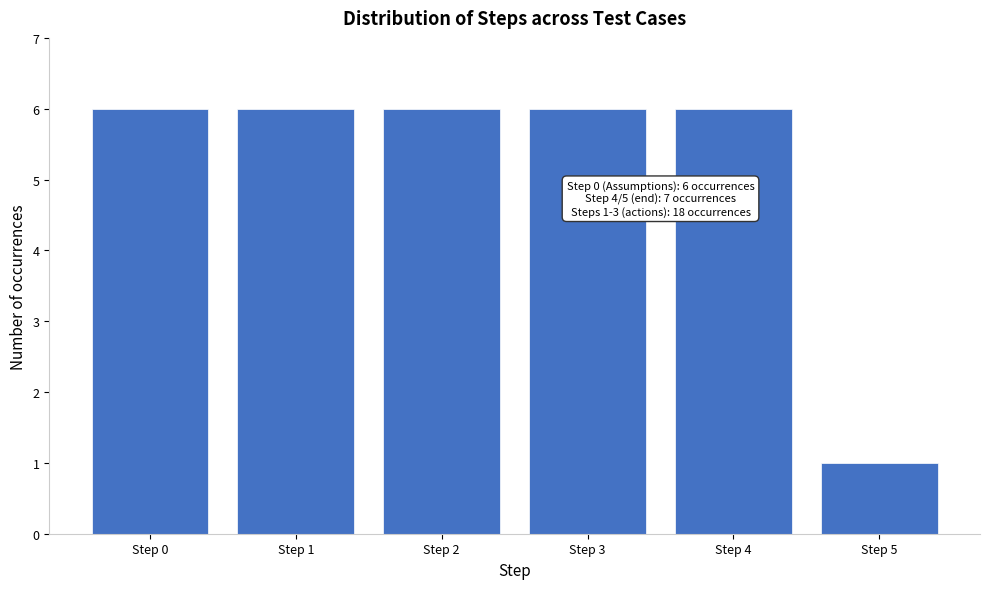

Reading left to right, what are all the values shown in this chart?

6	6	6	6	6	1